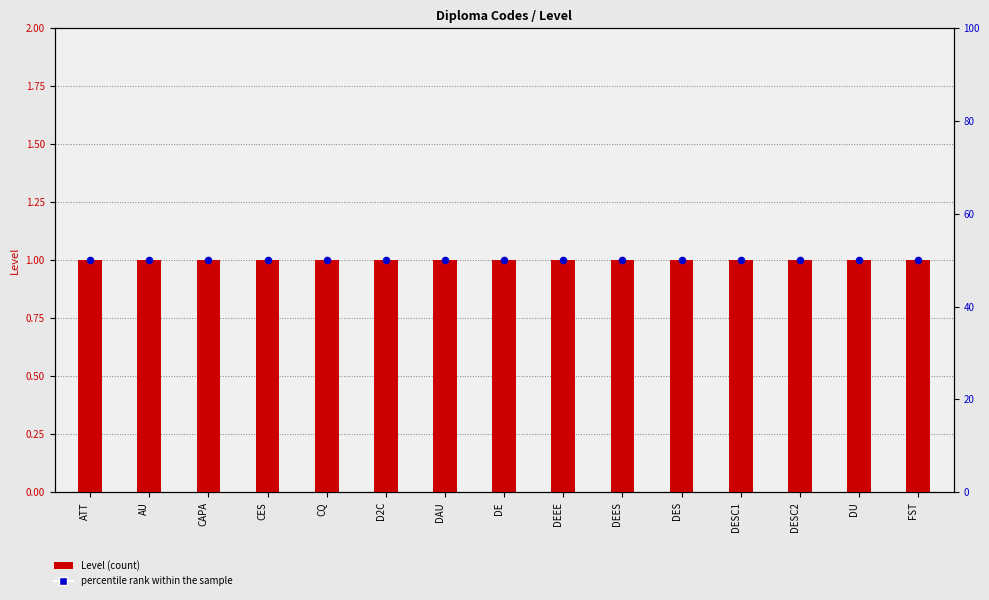

Which series has the widest spread of Y values?

Level